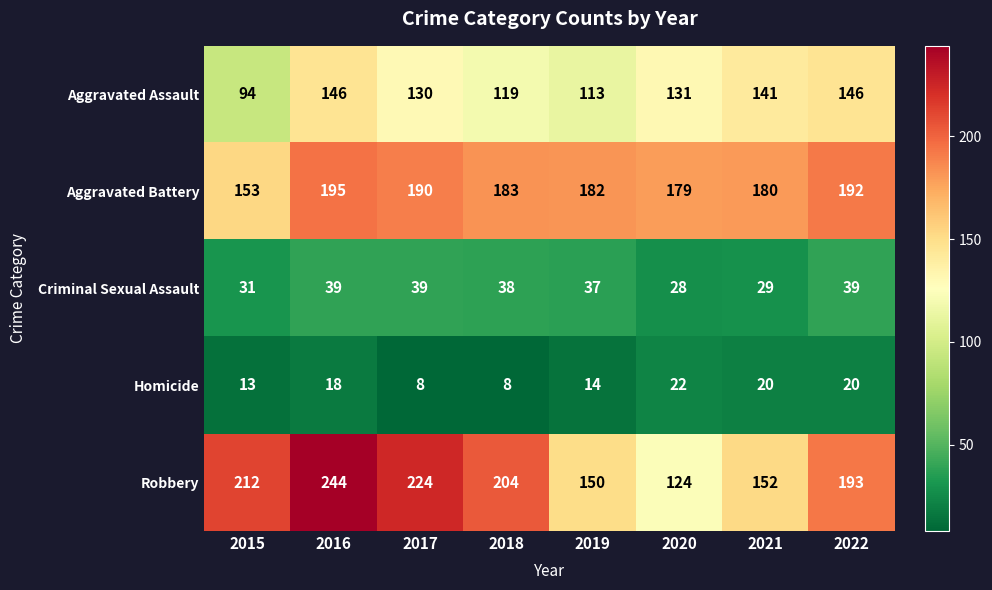

What is the spread (max minus min) of values at 2022?

173